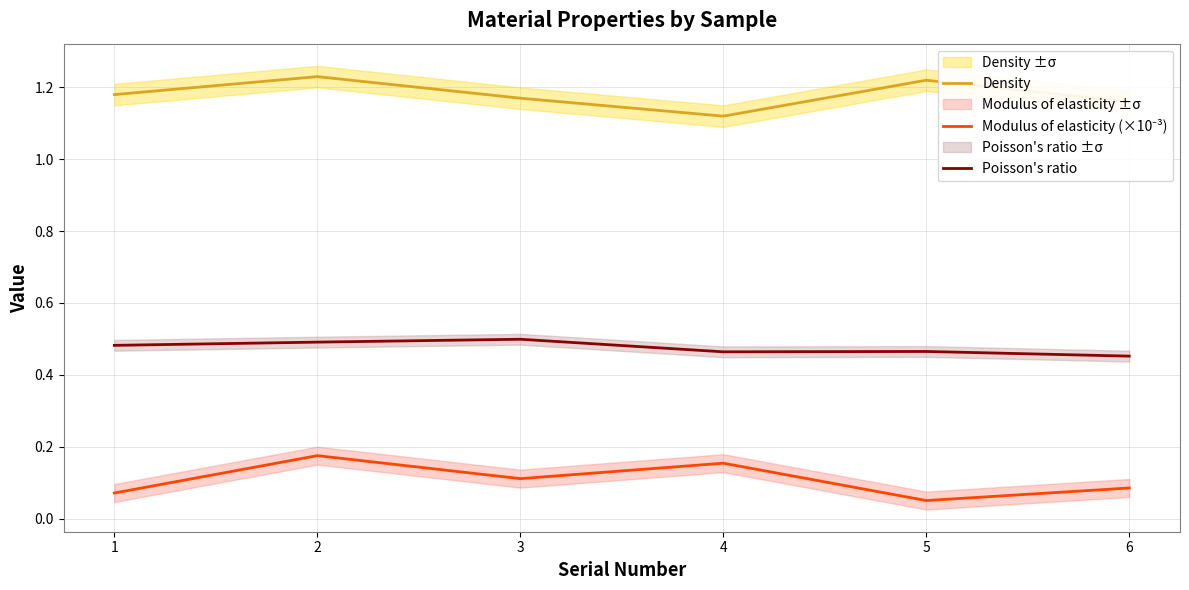

True or false: Density and Poisson's ratio intersect in this chart.

False